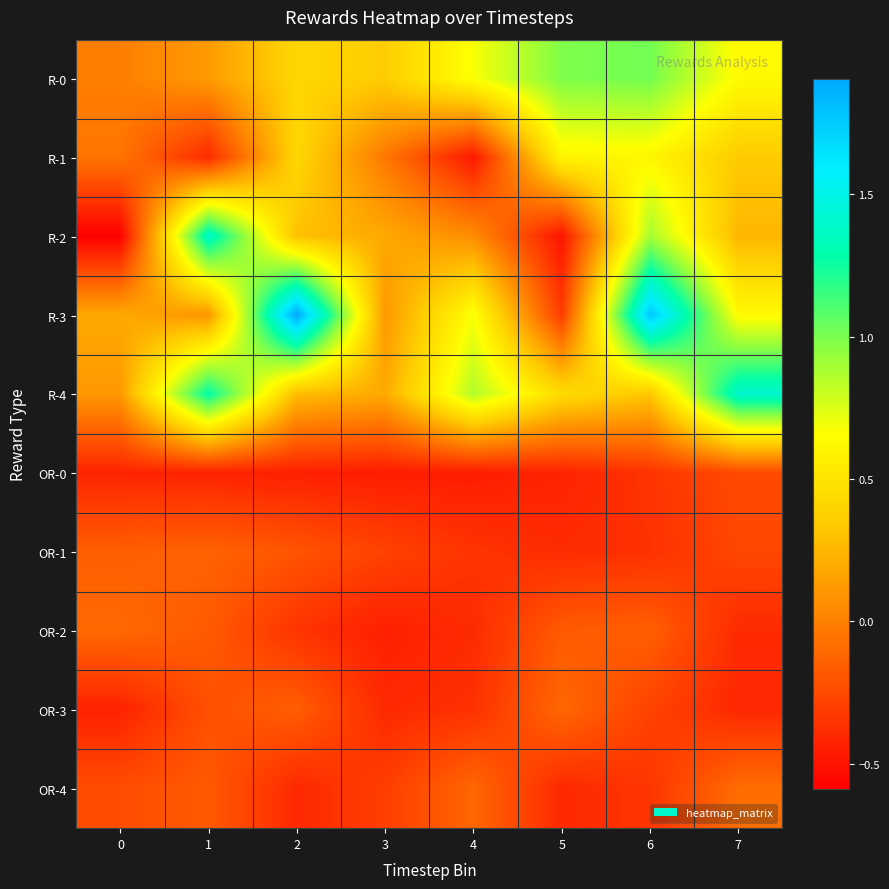

List the series in order of their peak value, lowest first.

OR-0, OR-1, OR-3, OR-2, OR-4, R-1, R-0, R-2, R-4, R-3